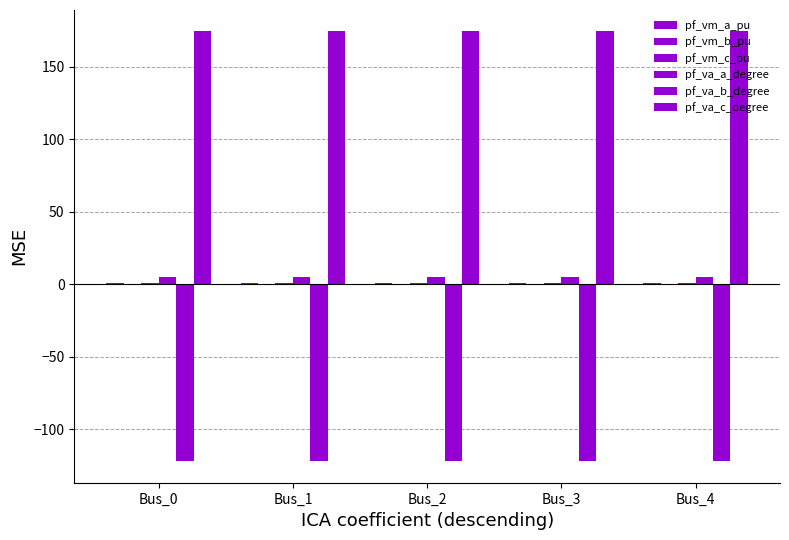

Which has a higher value, Bus_2 or Bus_3?

Bus_2